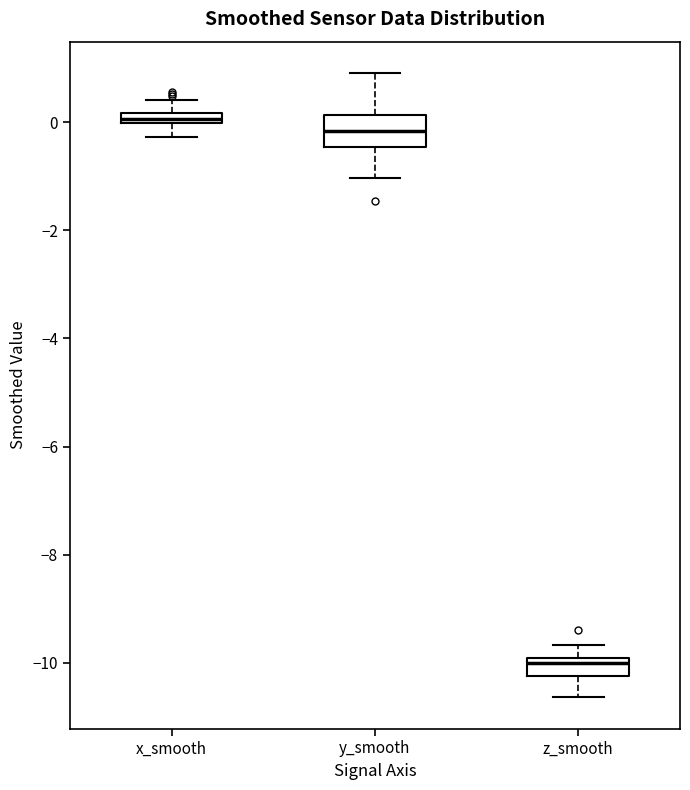

Which box's median line is the lowest?

z_smooth